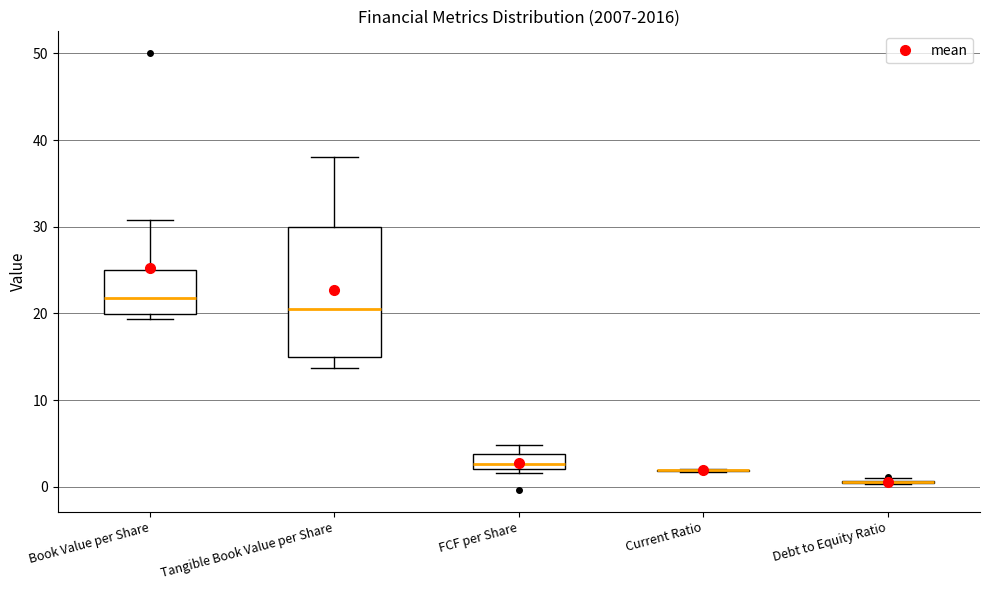

Which box is the tallest, from its lower edge to its upper edge?

Tangible Book Value per Share